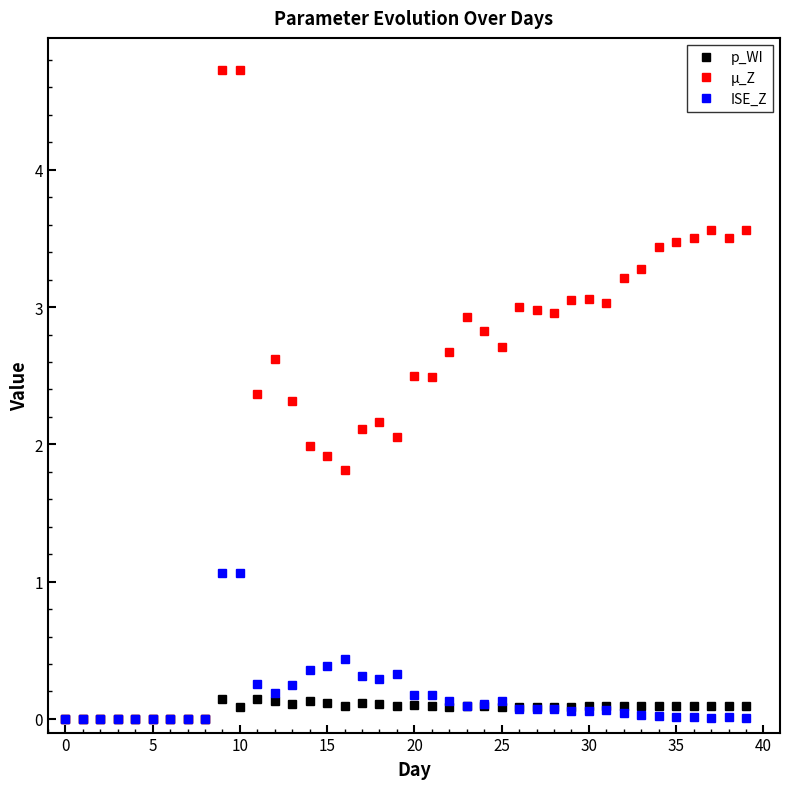

Which series has the largest total across all categories?

µ_Z